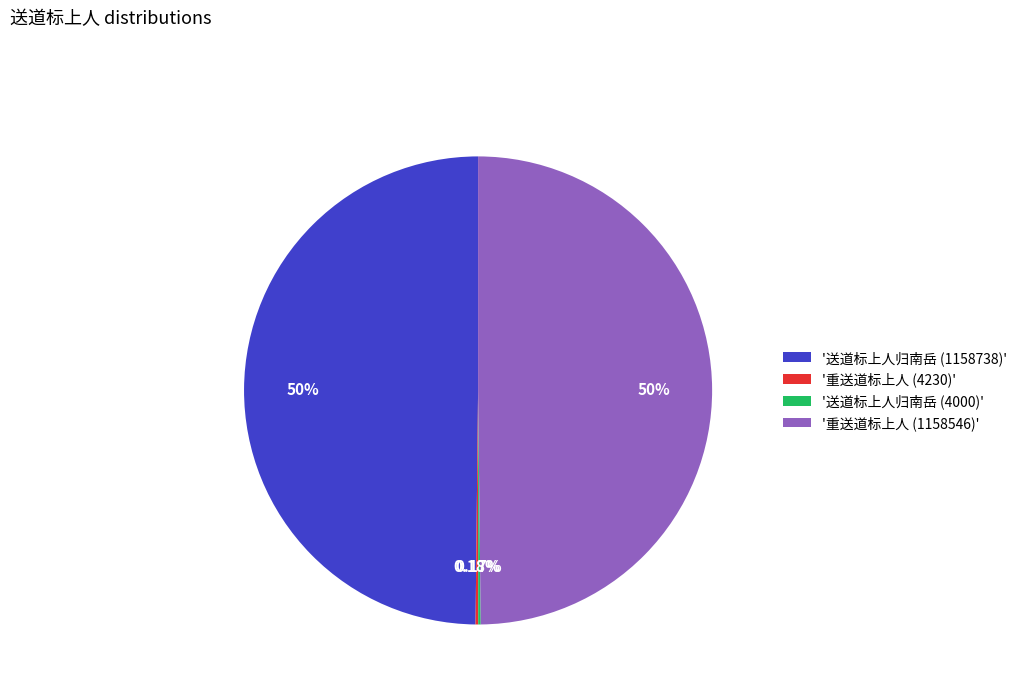

Is the sum of '送道标上人归南岳 (1158738)' and '重送道标上人 (1158546)' greater than half?

Yes